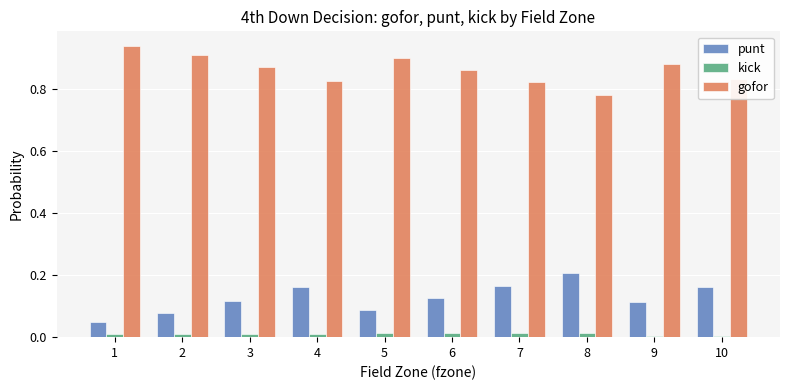

What is the sum of all punt values?

1.3